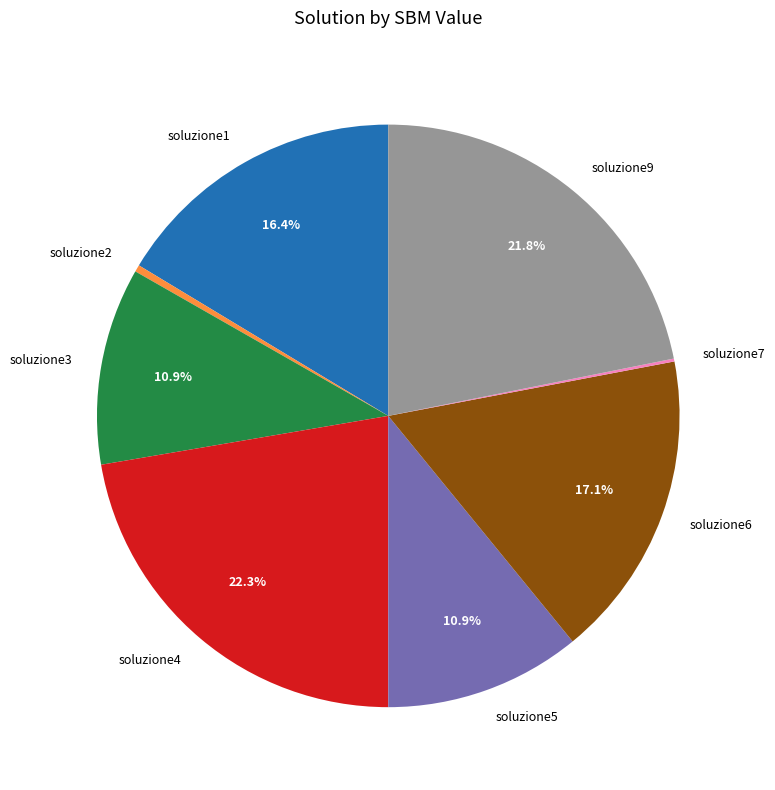

To the nearest percent, what is the difference between the largest and smallest slice percentages?

22%